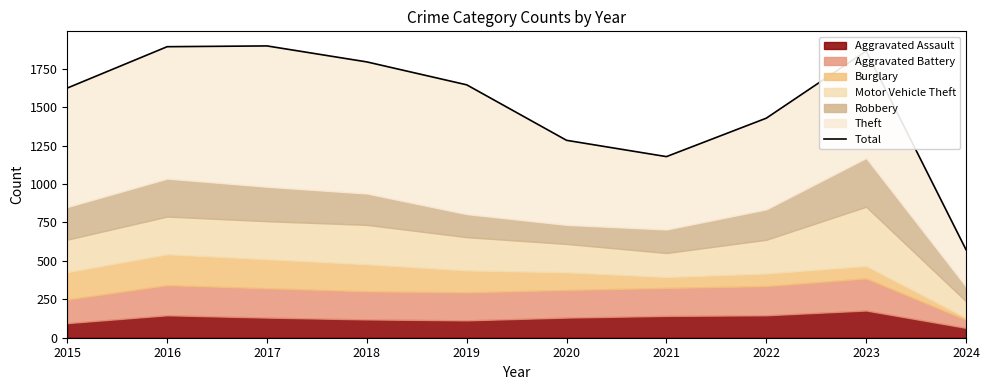

The chart shows a value of 485 at 2023. True or false?

False